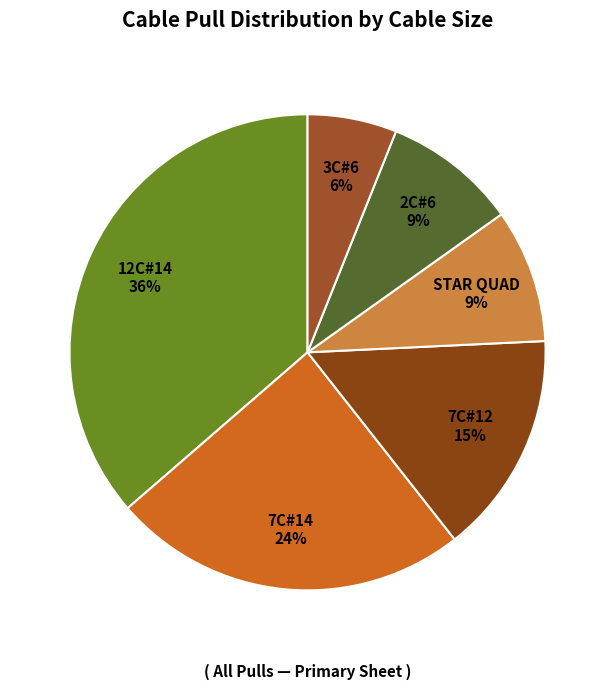

Is STAR QUAD the majority of the pie?

No